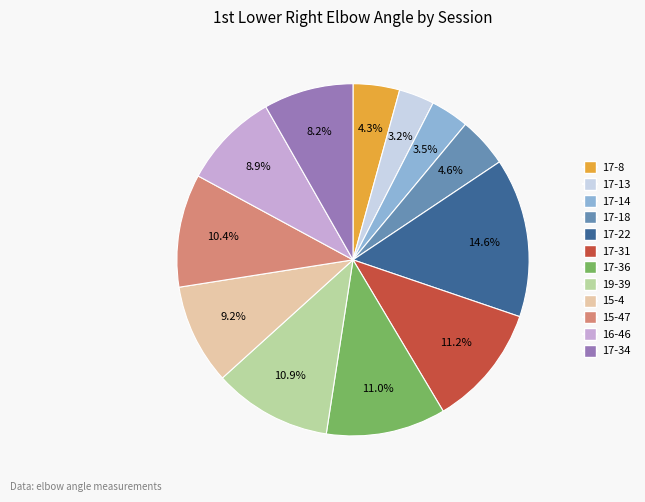

Is there a majority slice in this chart?

No